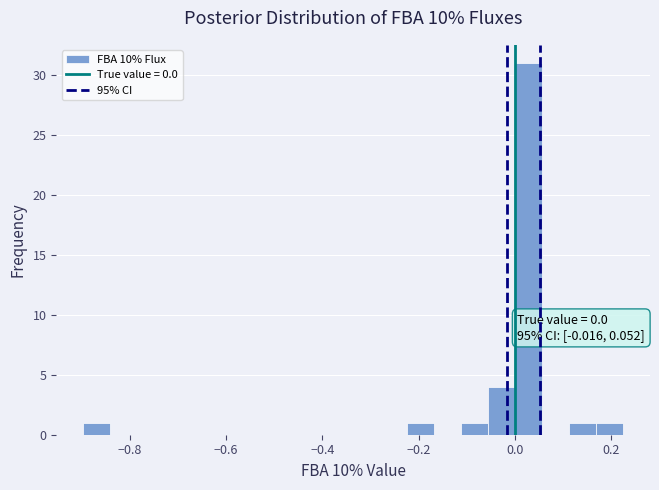

Read against the x-axis, roughly where is the centre of the tallest bar?

0.02